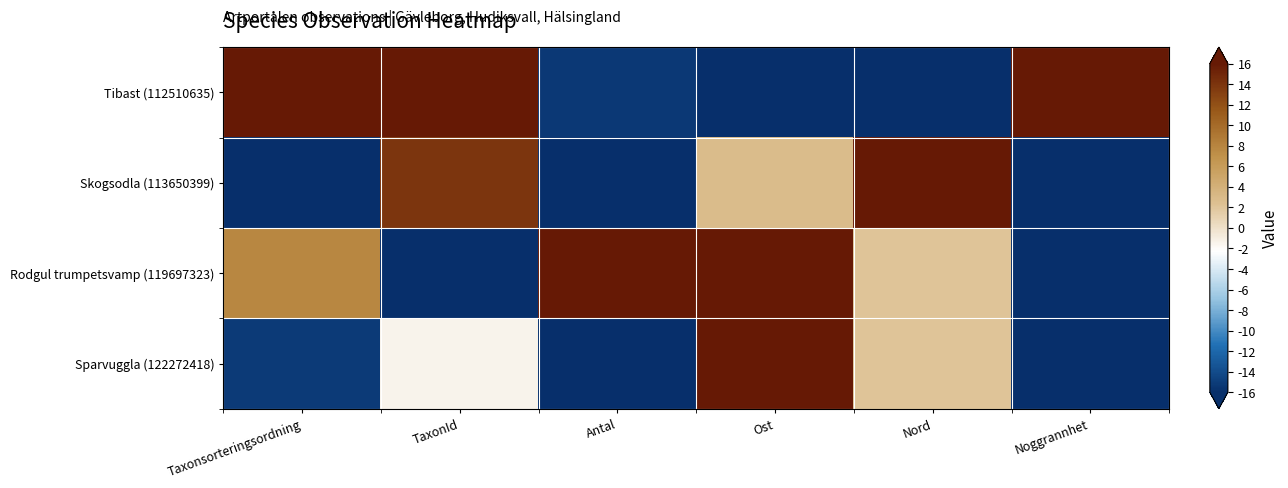

Which has a higher value, Antal or Noggrannhet?

Noggrannhet